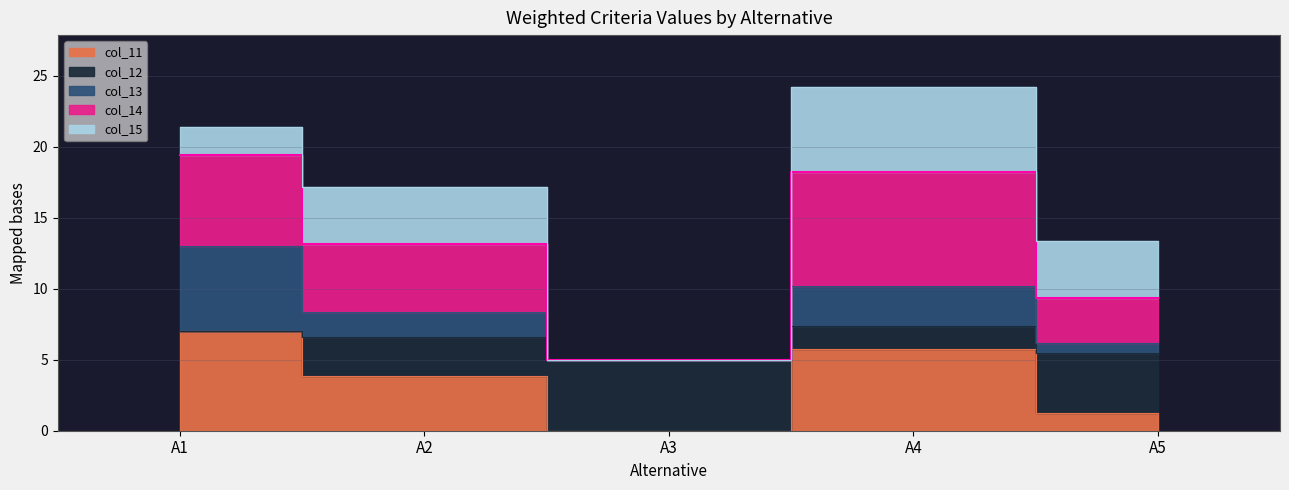

Where is col_12 nearest to the value 9?

А2